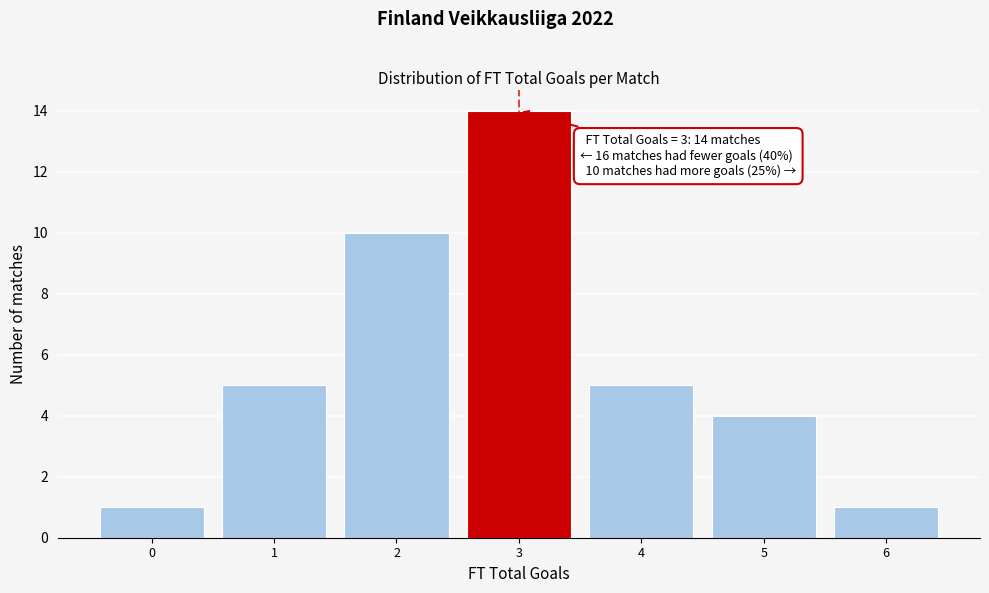

Which range on the x-axis has the tallest bar?

2.5 to 3.5